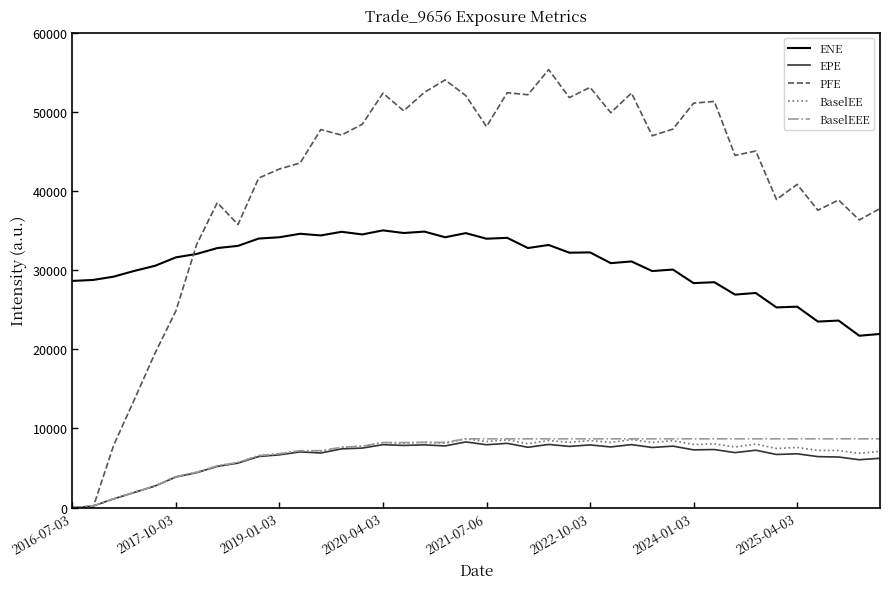

True or false: BaselEEE and ENE cross at least once.

False